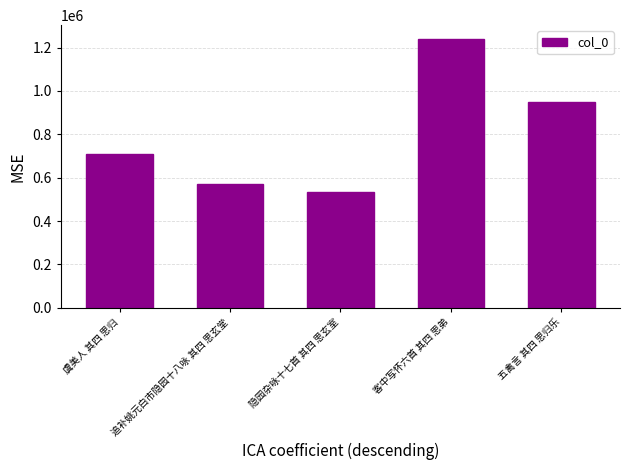

True or false: the data shows 1928980 at 客中写怀六首 其四 思弟.

False